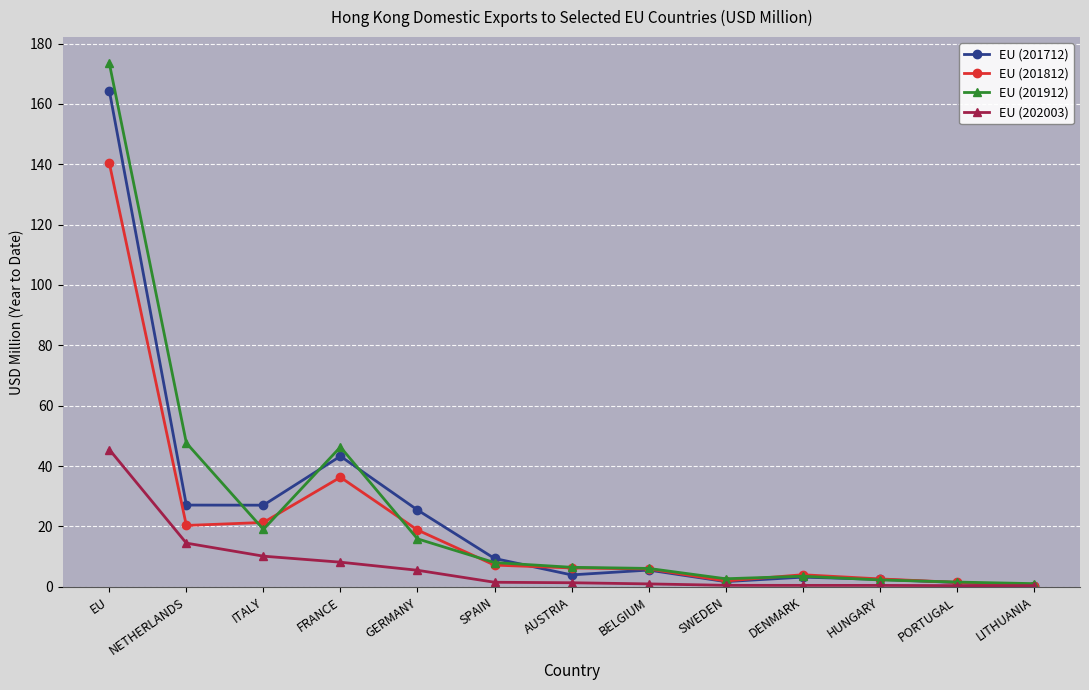

Is the value of EU (202003) at ITALY greater than the value of EU (201912) at ITALY?

No